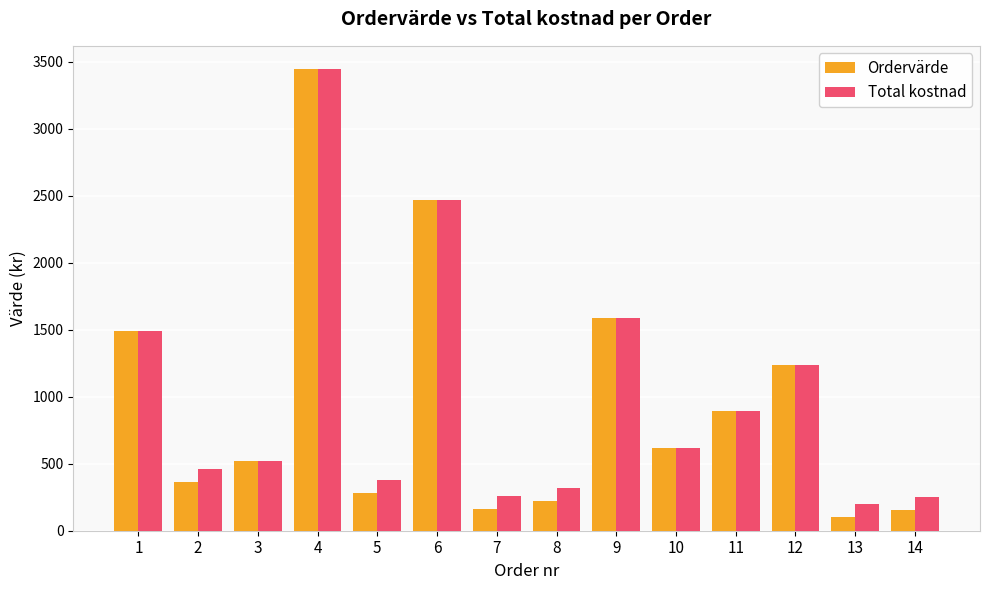

What is the value of the Total kostnad bar at the 3rd from the left?

520